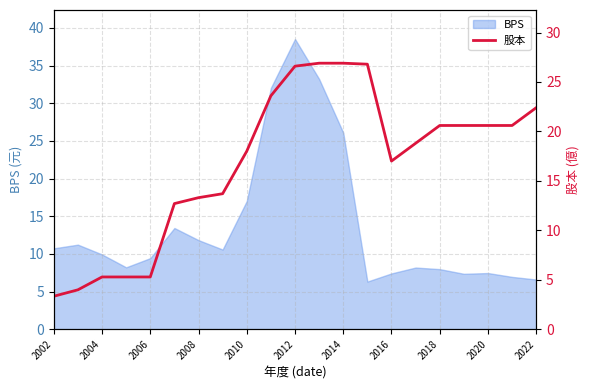

The value of BPS at 2016 is 7.4. True or false?

True